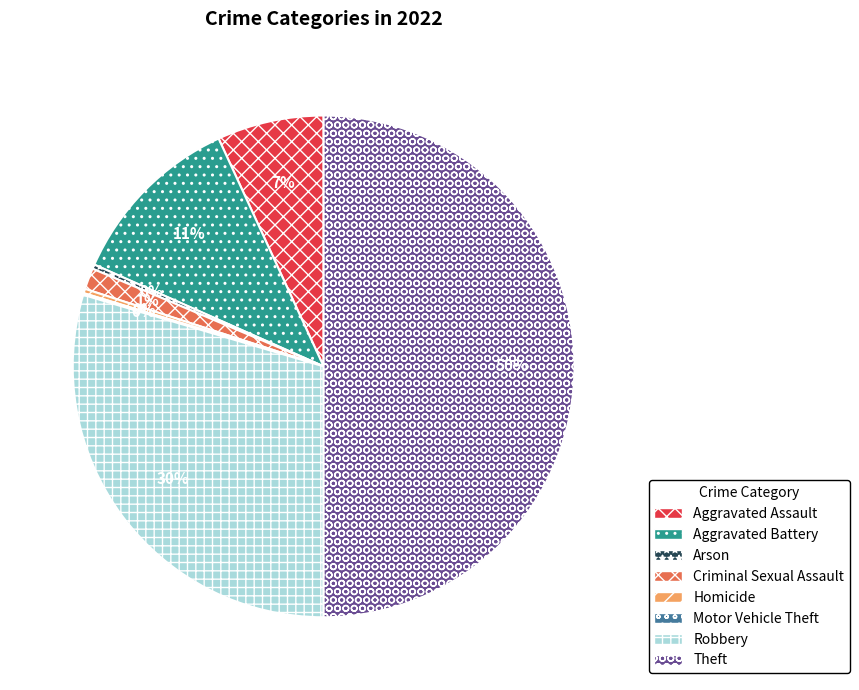

Is Robbery the majority of the pie?

No